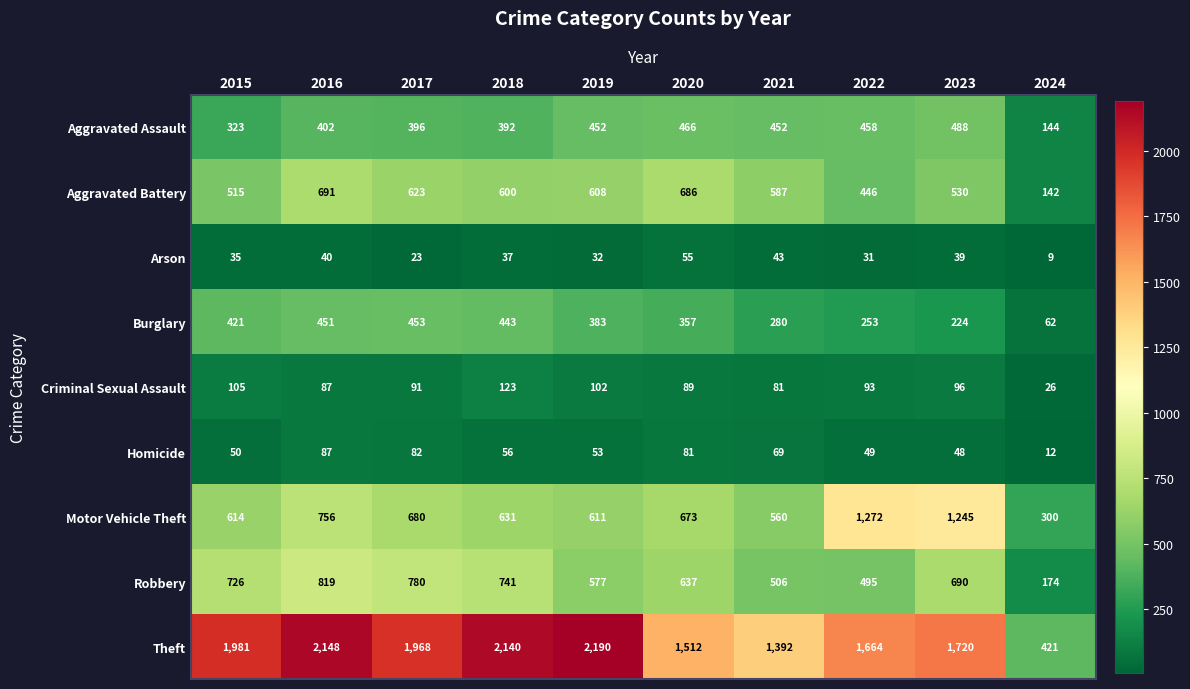

What is the approximate value of Criminal Sexual Assault at 2020, to the nearest 5?

90